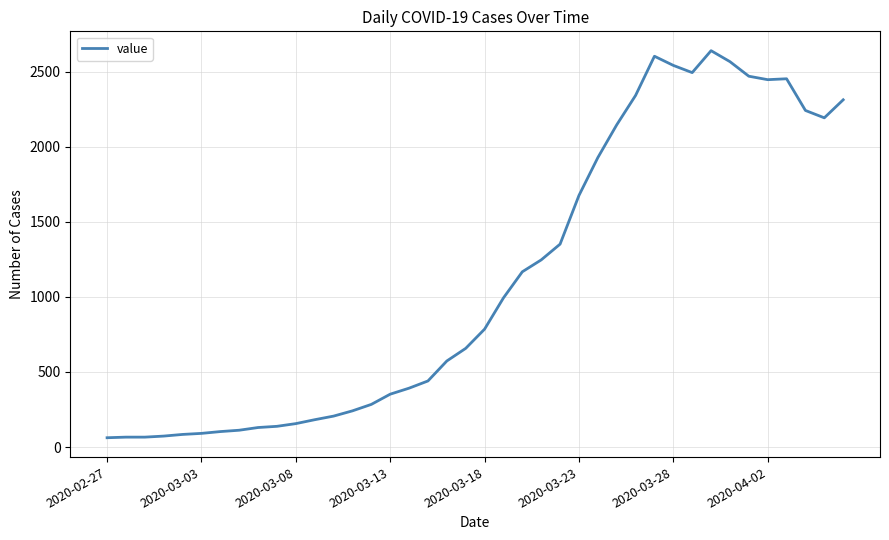

What is the smallest value displayed?

62